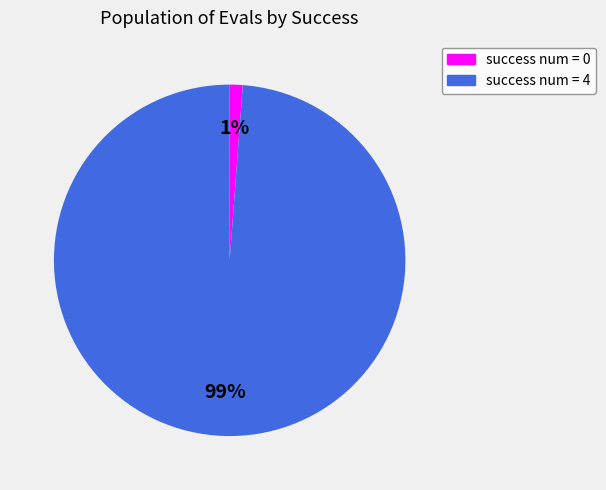

Is there any slice that represents more than half of the pie?

Yes